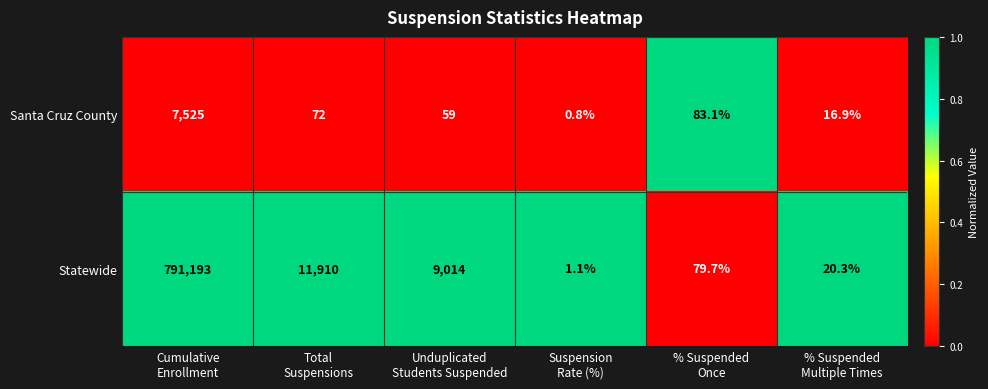

At how many categories does at least one series exceed 0?

6